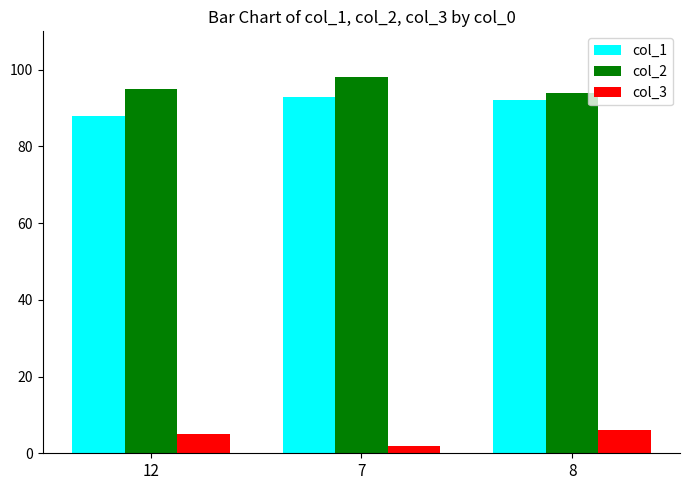

What is the average value of the col_3 series?

4